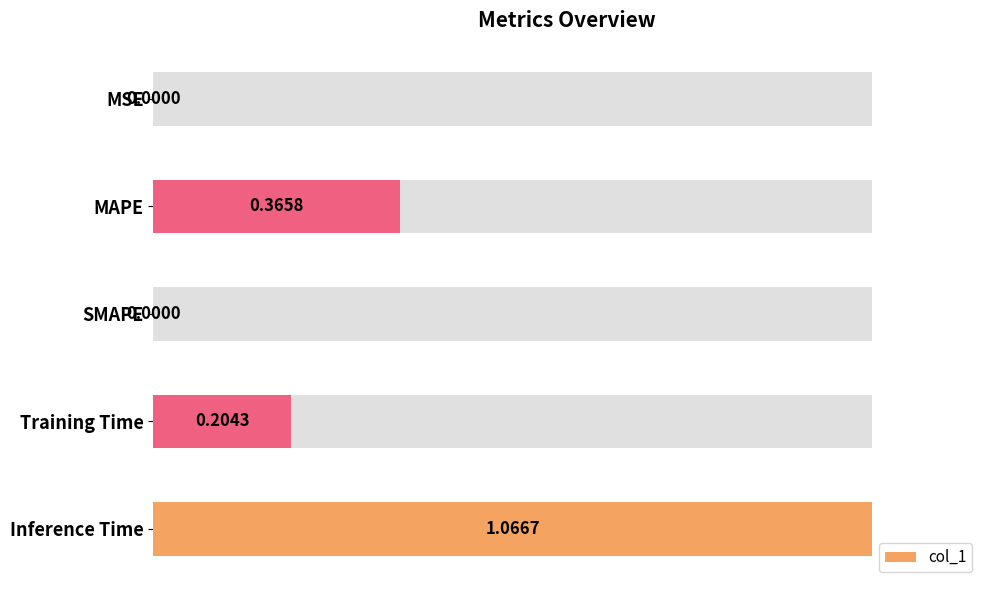

How many categories are shown in the chart?

5